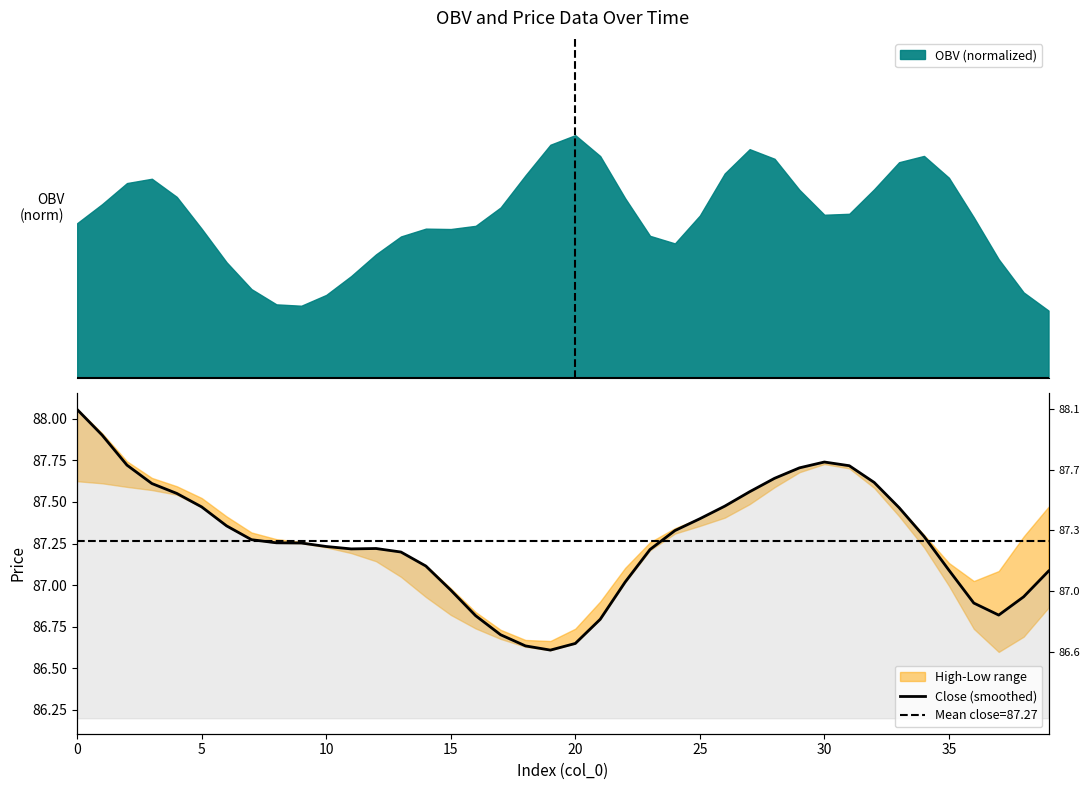

What is the ratio of the value at 11 to the value at 23?

1.0